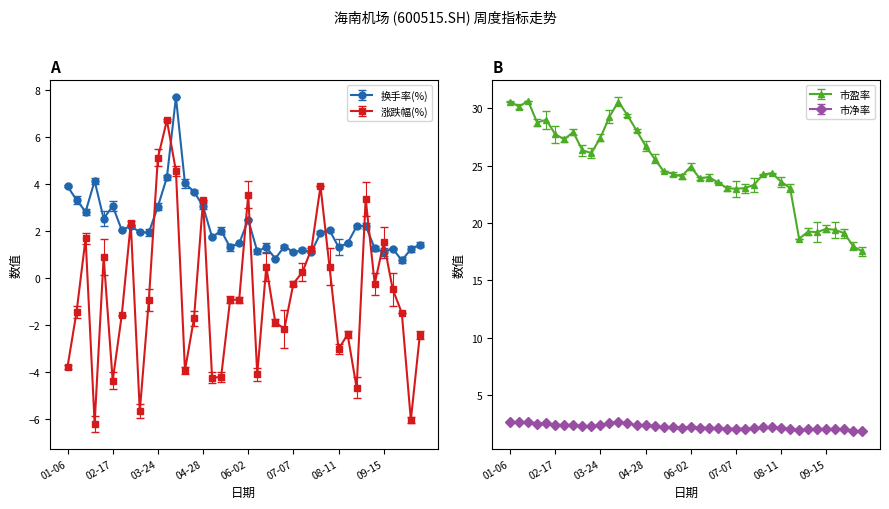

Which series ends up on top after the final intersection of 市净率 and 换手率(%)?

市净率